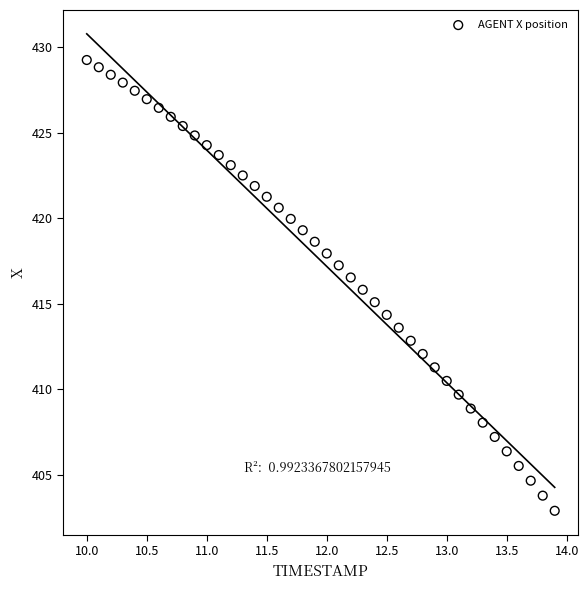

What is the range of Y values (max minus min)?

26.4